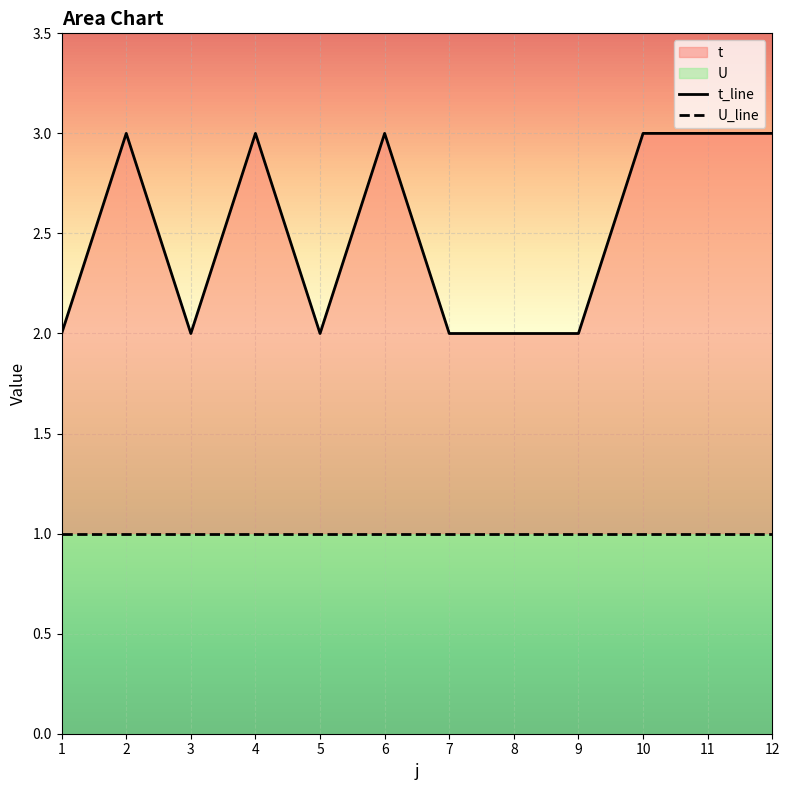

What is the difference between the maximum and minimum values?

1